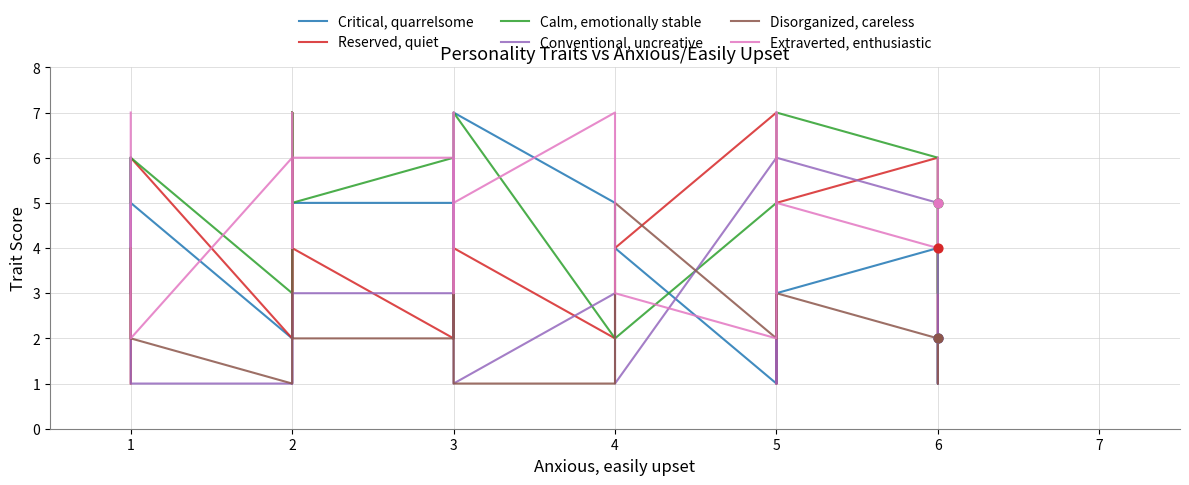

Which series has the widest spread of Y values?

Critical, quarrelsome